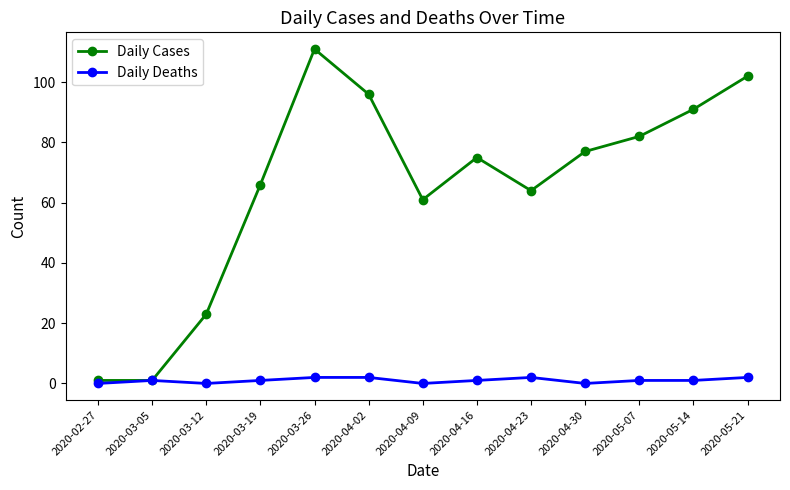

Rank the series by their maximum value, from highest to lowest.

Daily Cases, Daily Deaths